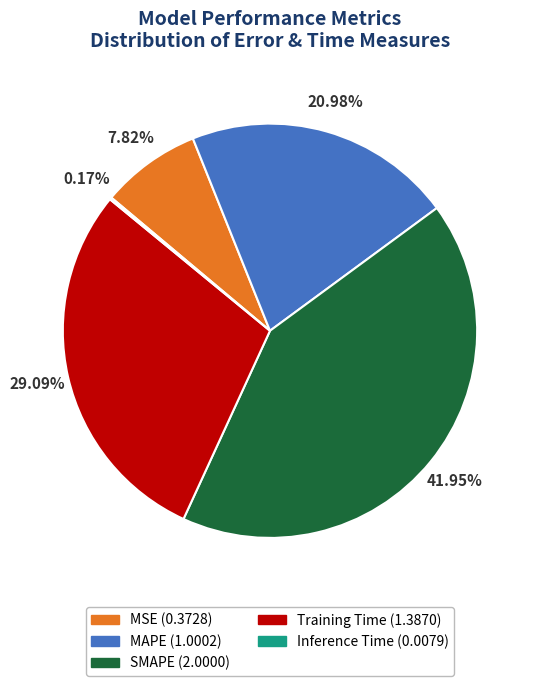

Is there a majority slice in this chart?

No